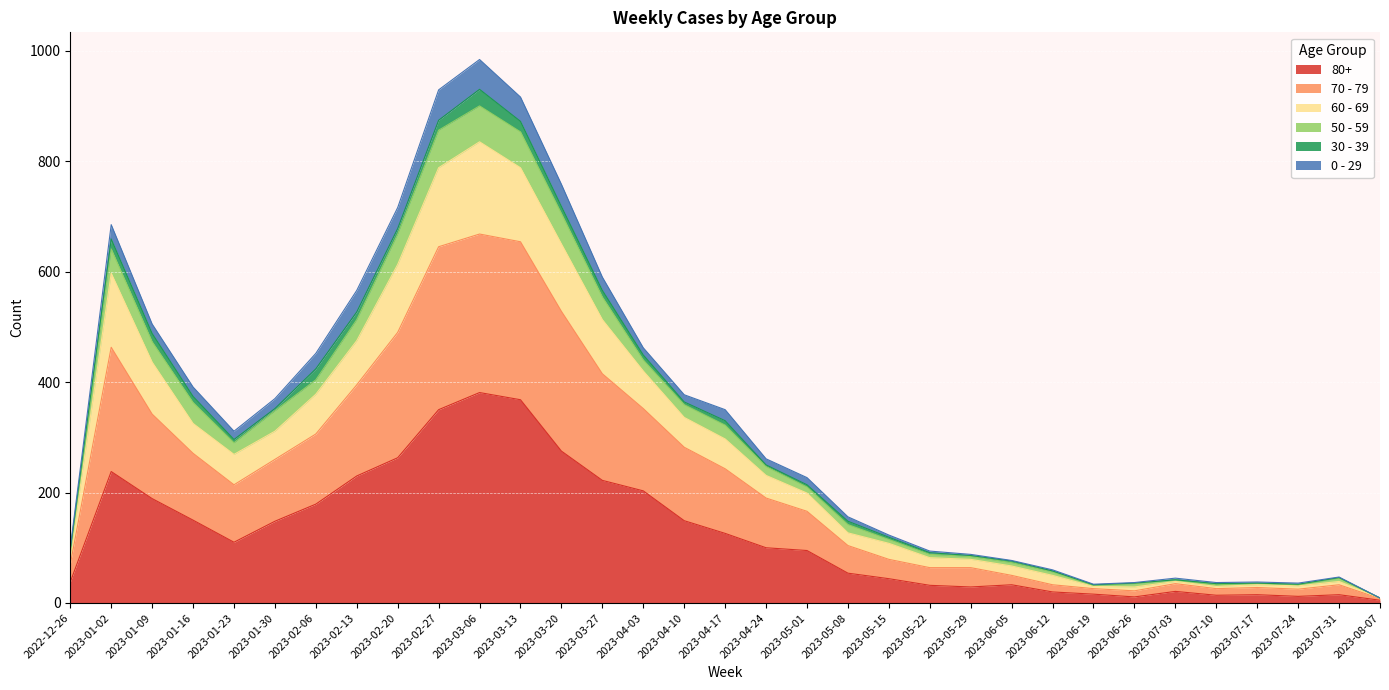

The value of 80+ at 2023-04-24 is 153. True or false?

False